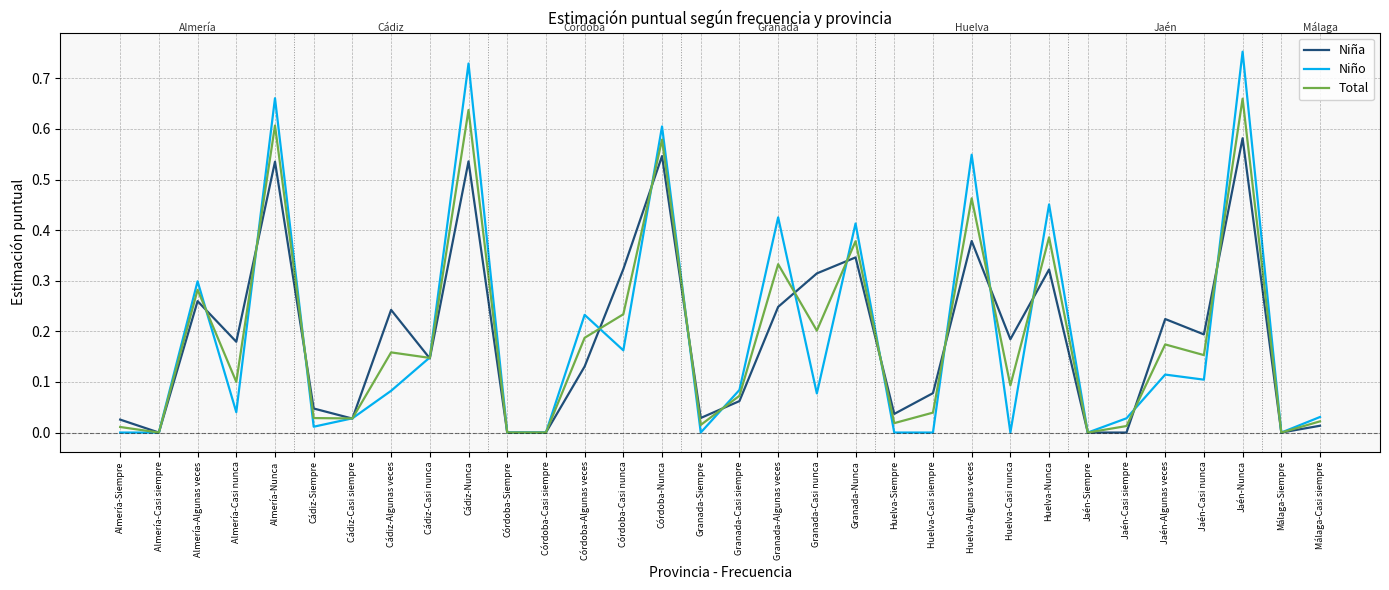

At which category is the sum across all series the highest?

Jaén-Nunca